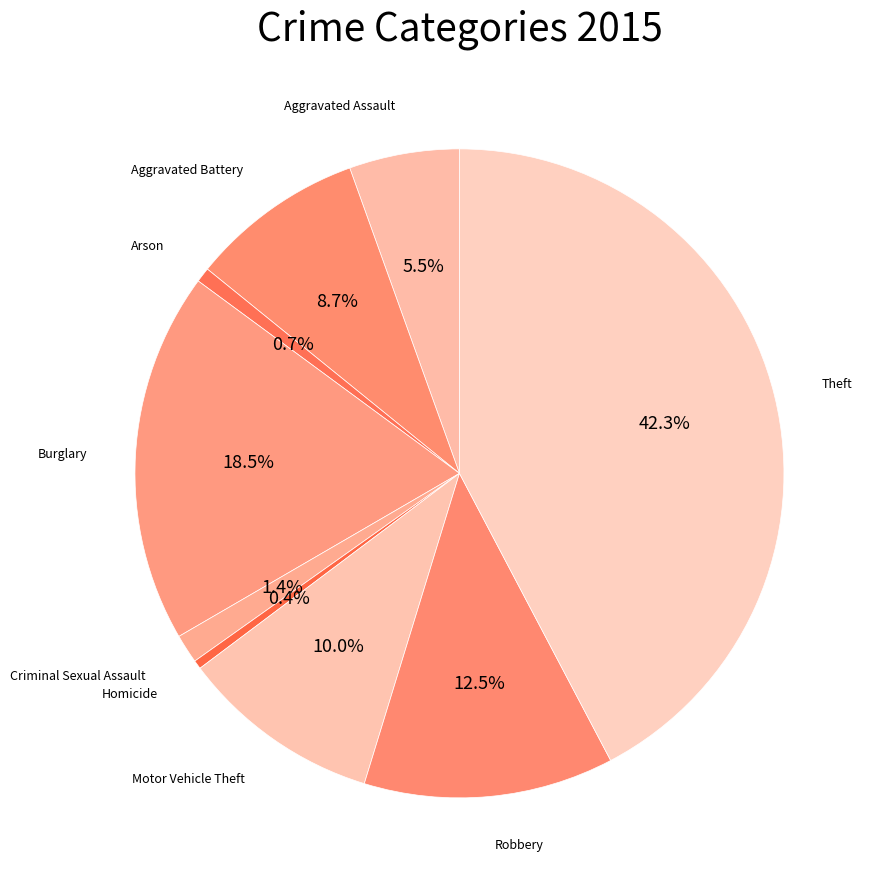

Count the number of slices in the pie.

9